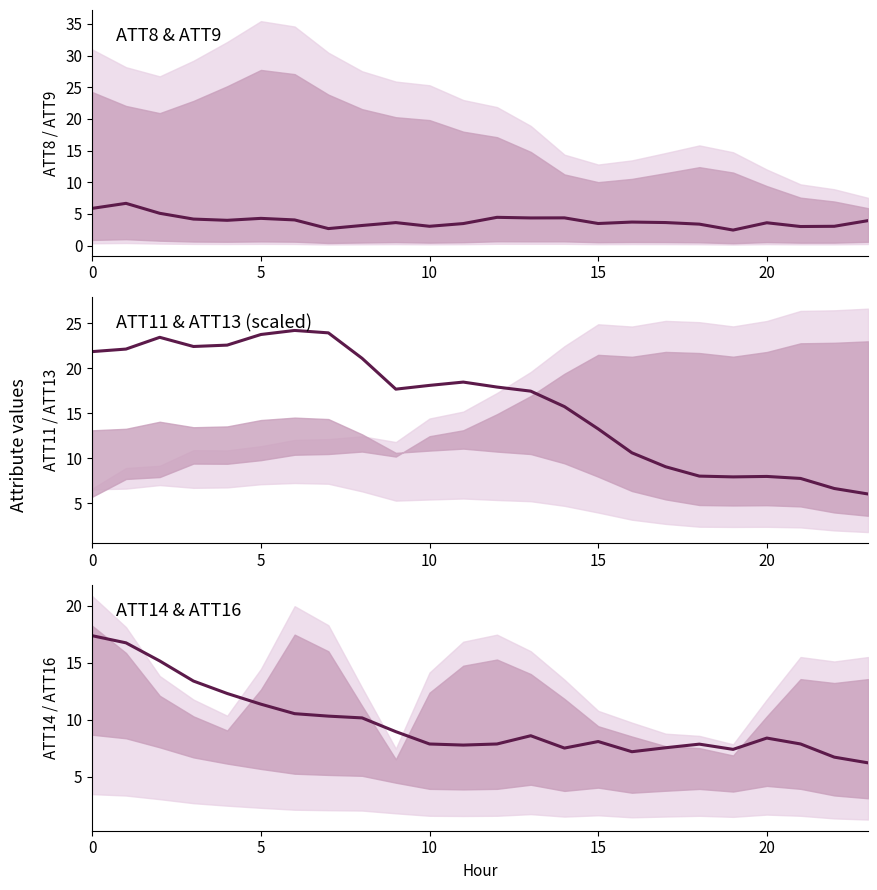

What is the label of the 8th point from the right?

16